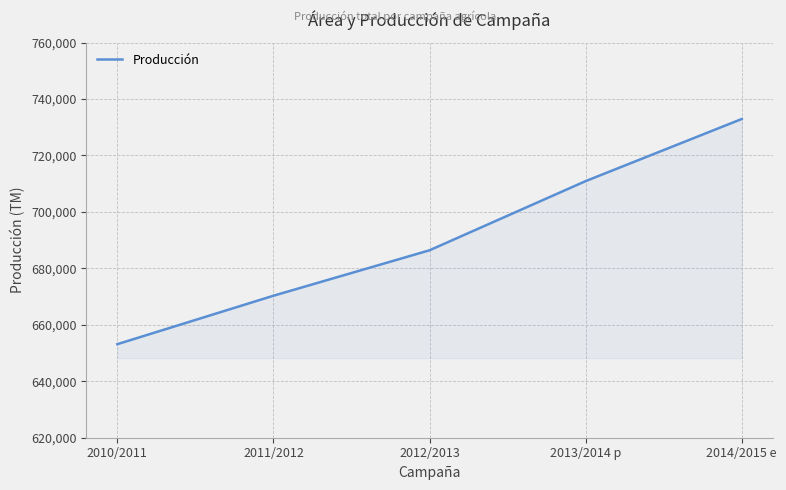

Reading left to right, transcribe all the data shown in this chart.

653140	670300	686400	710900	732900